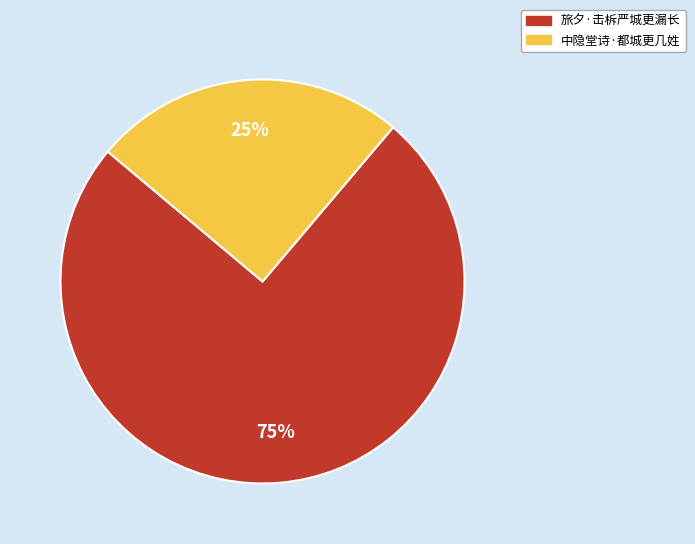

Count the number of slices in the pie.

2